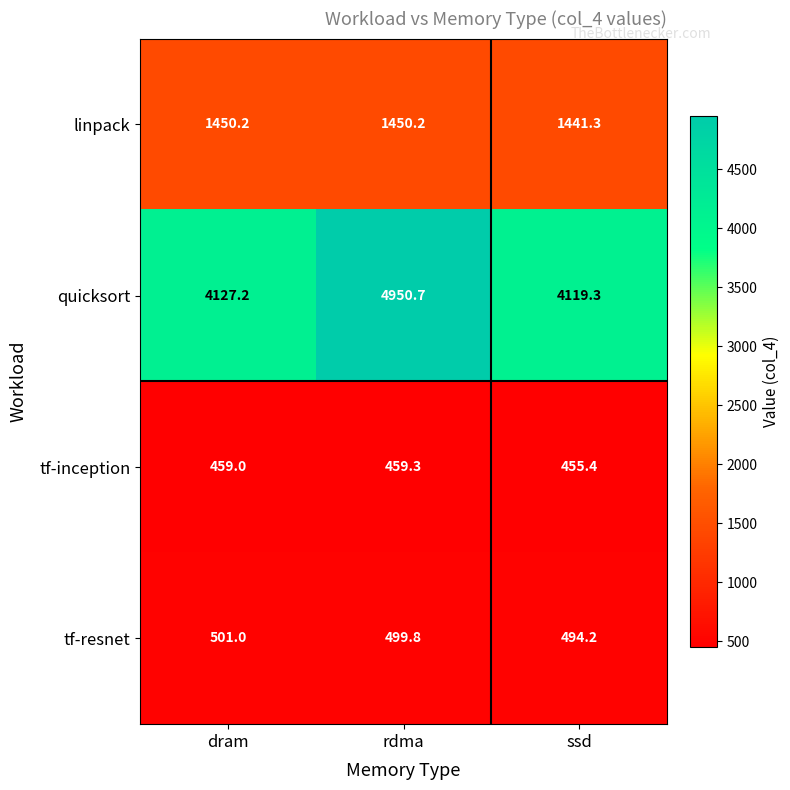

Which series changed the most between rdma and ssd?

quicksort